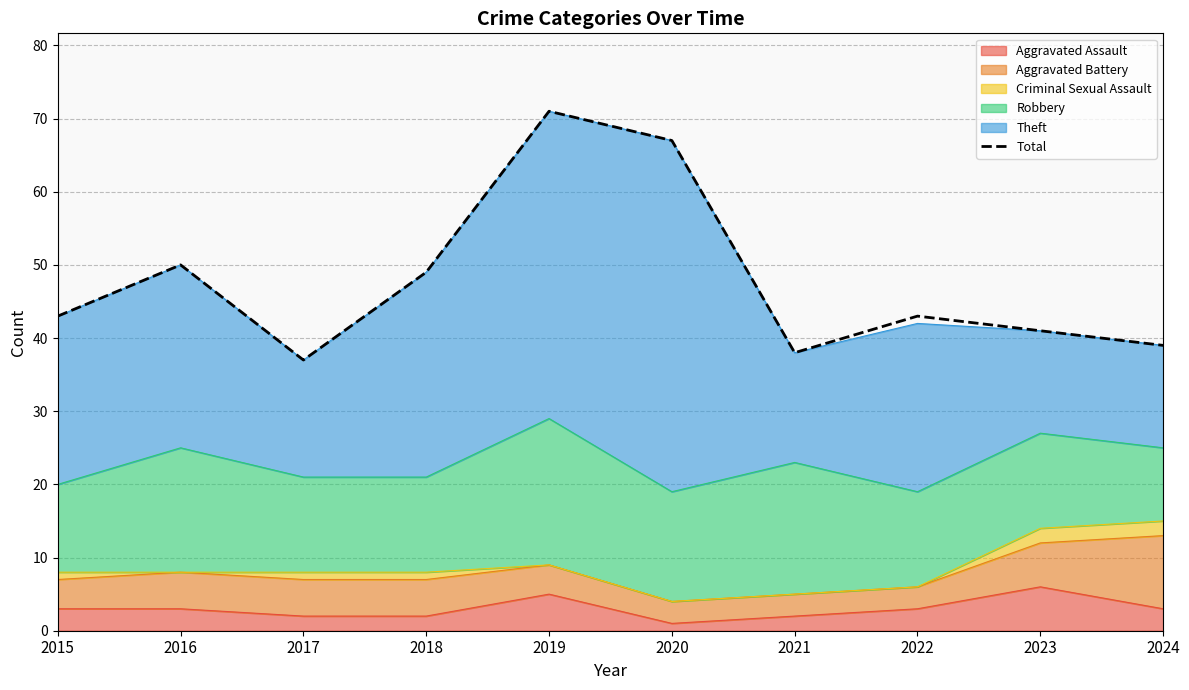

Reading right to left, transcribe all the data shown in this chart.

2024=39	2023=41	2022=43	2021=38	2020=67	2019=71	2018=49	2017=37	2016=50	2015=43